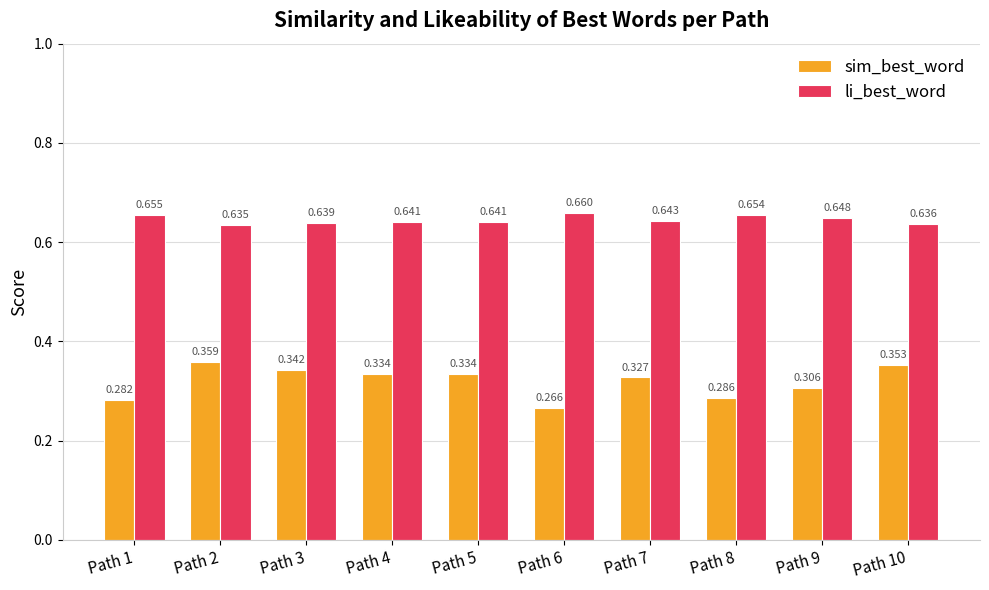

Between Path 1 and Path 9, which series saw the biggest shift?

sim_best_word